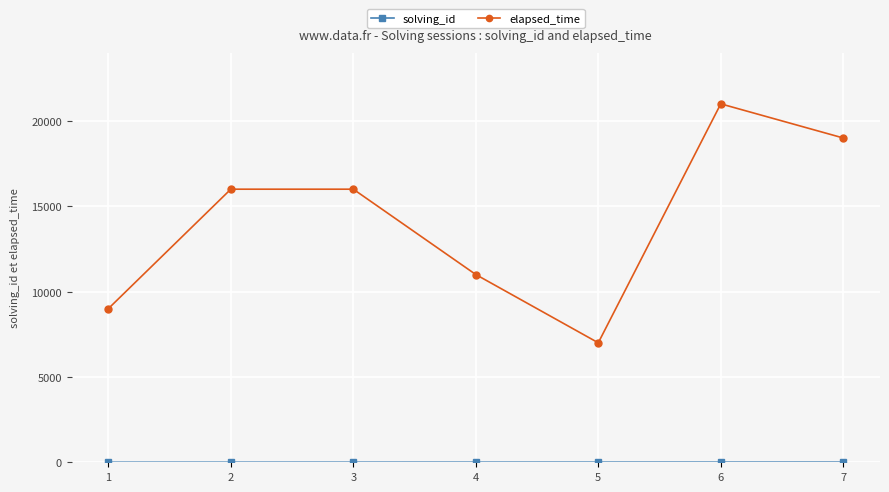

How many elapsed_time values are between 9000 and 19000?

5